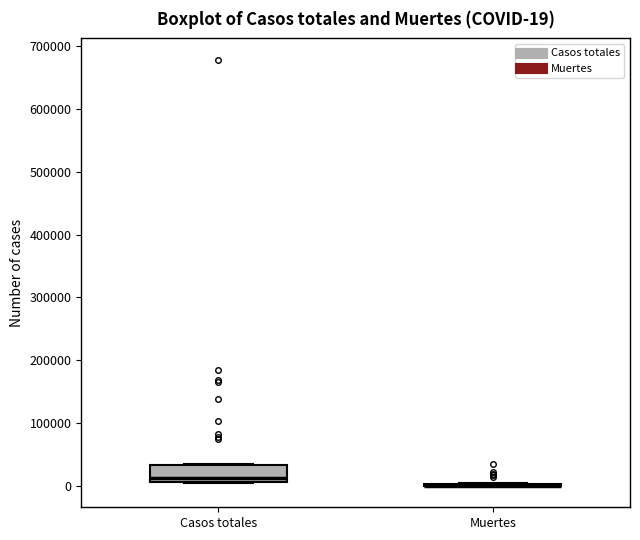

Which box is the tallest, from its lower edge to its upper edge?

Casos totales